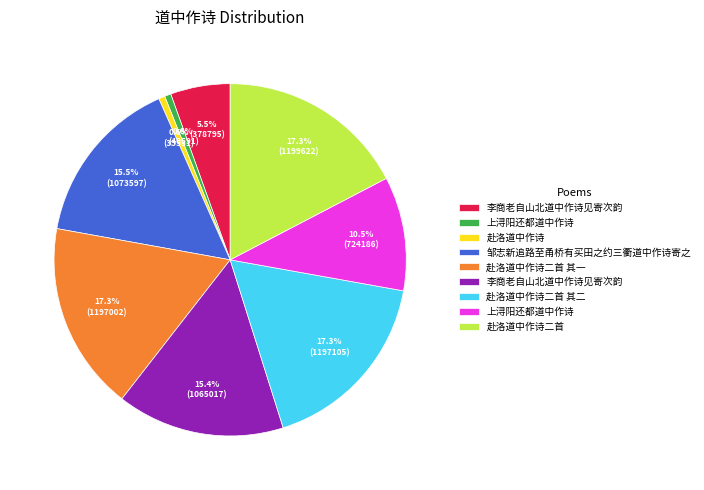

Is there any slice that represents more than half of the pie?

No